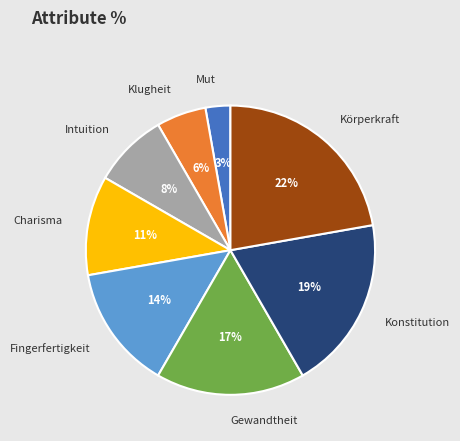

How many segments does this pie chart have?

8